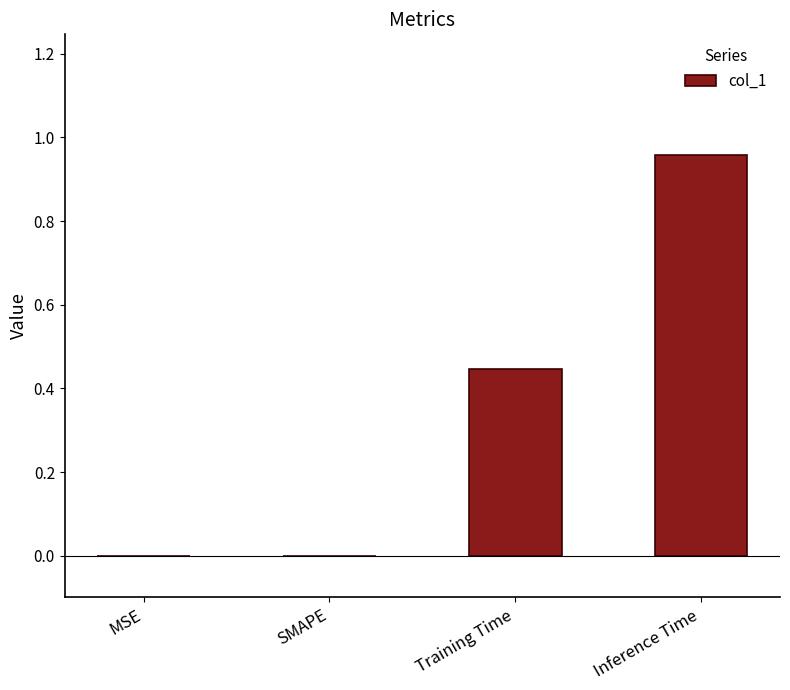

Is it true that the value at MSE is 0.0?

True